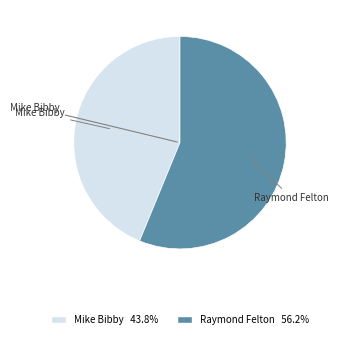

How many slices are in this pie chart?

2